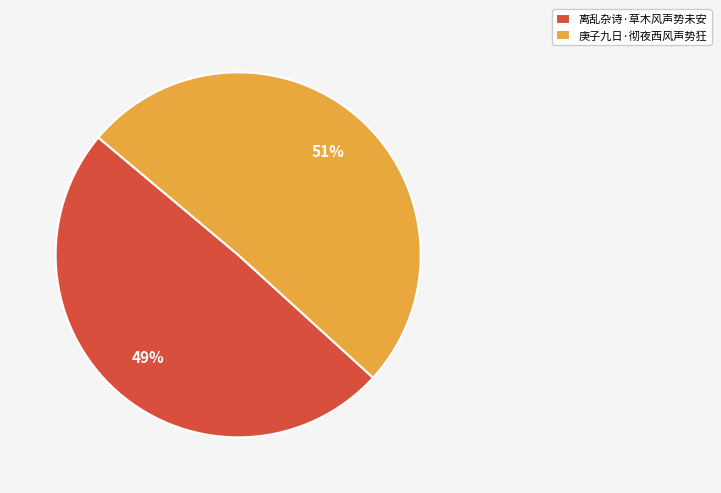

What percentage is the 庚子九日·彻夜西风声势狂 slice, to the nearest percent?

51%